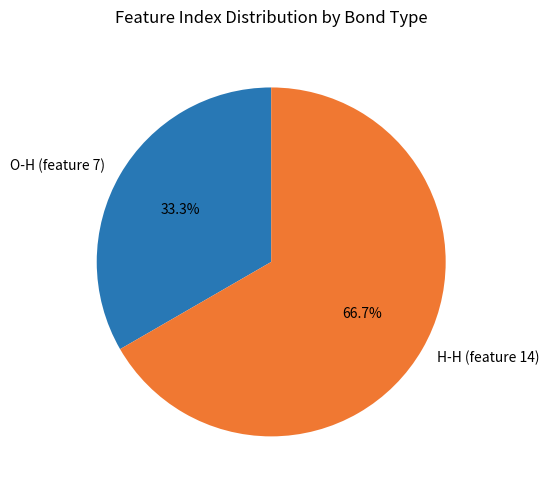

What percentage is the O-H (feature 7) slice, to the nearest percent?

33%